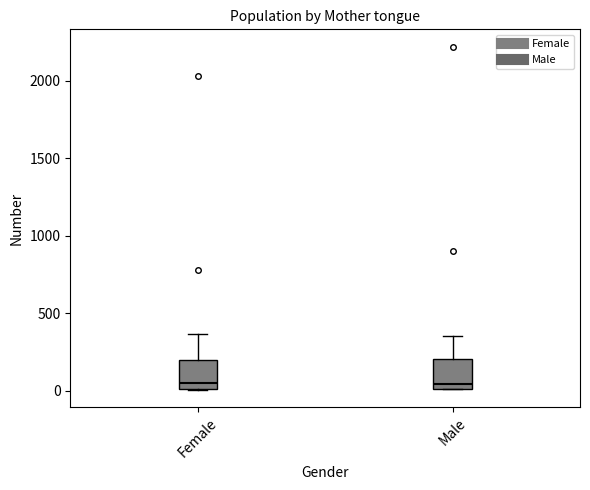

Reading left to right, transcribe this box plot: for each box, give where its median line is, the range the box spans, and where its two whiskers end, as read against the y-axis. The values are not printed on the chart, so give them approximately, as read against the axis.

Female: median 50, box 0 to 200, whiskers 0 to 350
Male: median 50, box 0 to 200, whiskers 0 to 350